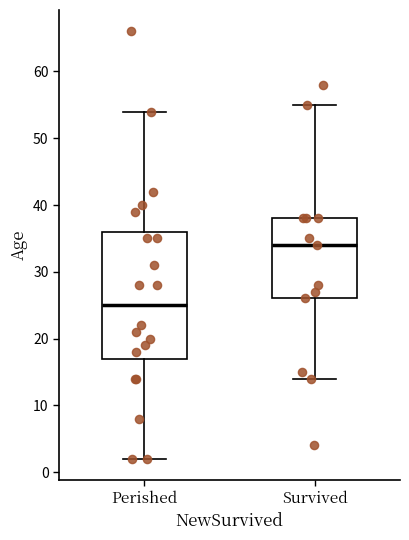

Where does the median line of the box for Perished sit on the y-axis? The values are not printed on the chart, so give them approximately, as read against the axis.

25